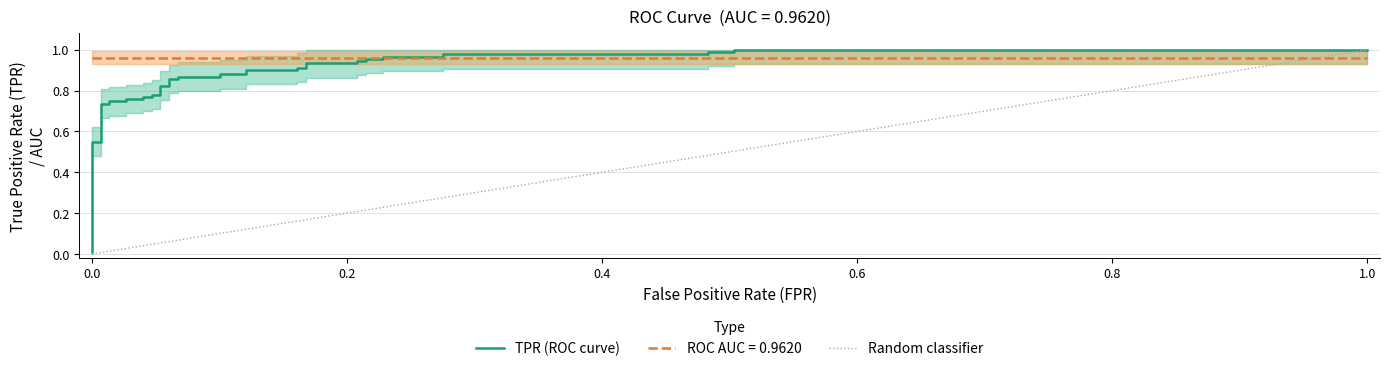

Reading left to right, what are all the values shown in this chart?

0.0	0.5	0.5	0.7	0.7	0.7	0.7	0.8	0.8	0.8	0.8	0.8	0.8	0.8	0.8	0.9	0.9	0.9	0.9	0.9	0.9	0.9	0.9	0.9	0.9	0.9	0.9	0.9	0.9	1.0	1.0	1.0	1.0	1.0	1.0	1.0	1.0	1.0	1.0